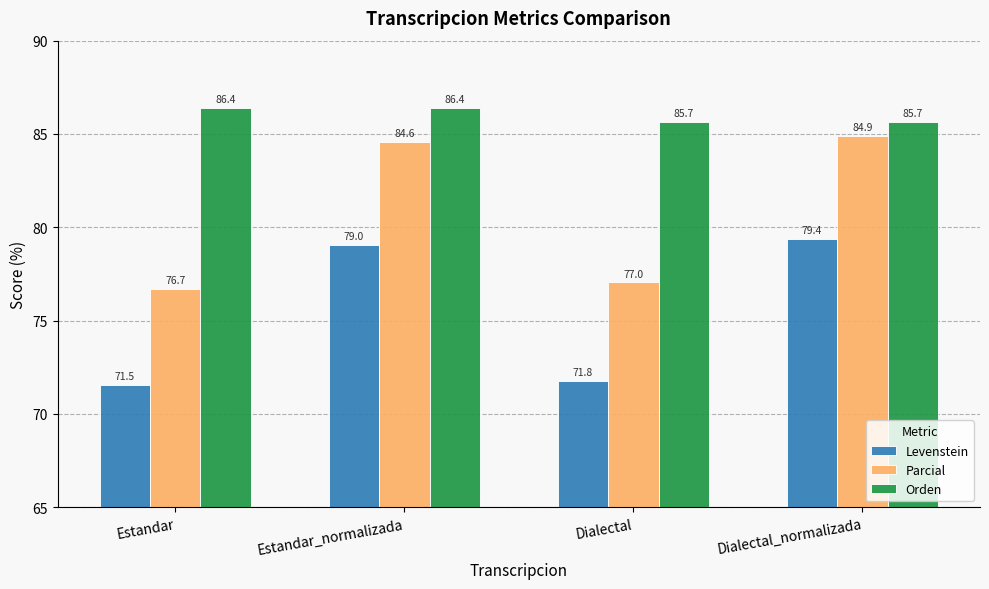

What is the label of the 3rd bar from the left?

Dialectal